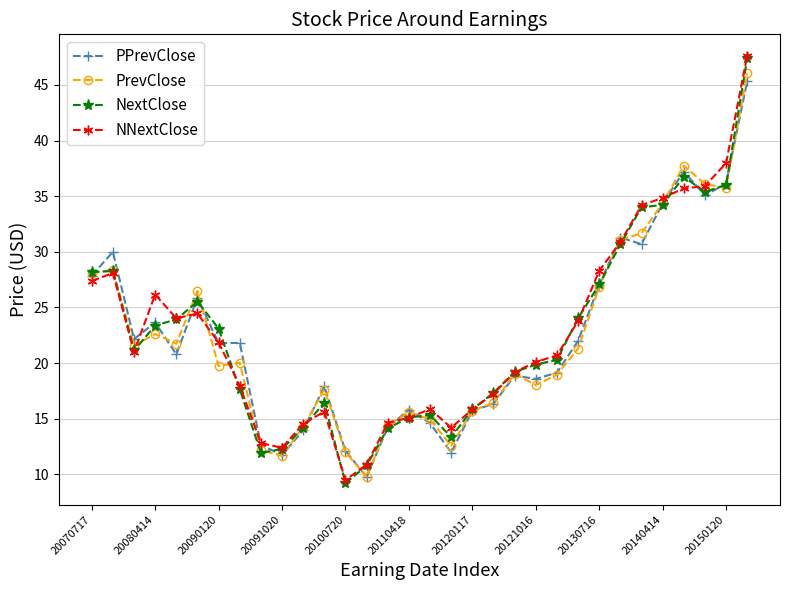

What is the value of the NextClose point at the 13th from the left?

9.2